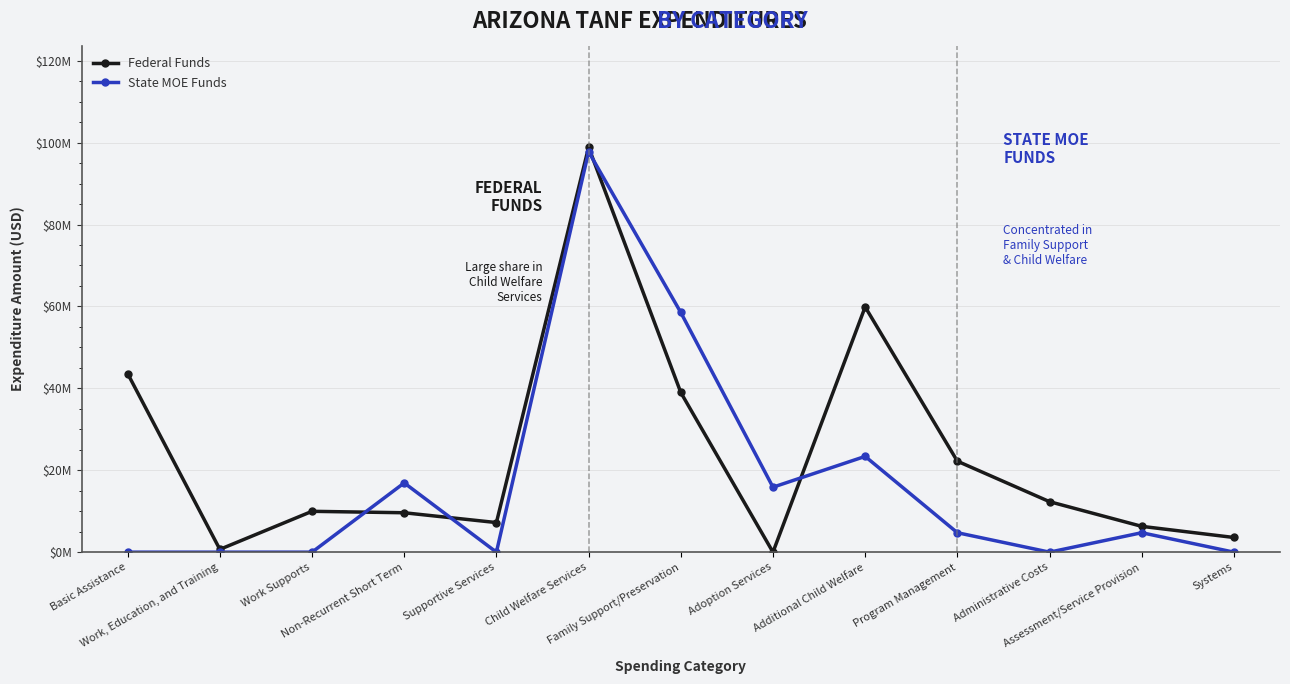

Which series changed the most between Work, Education, and Training and Assessment/Service Provision?

Federal Funds